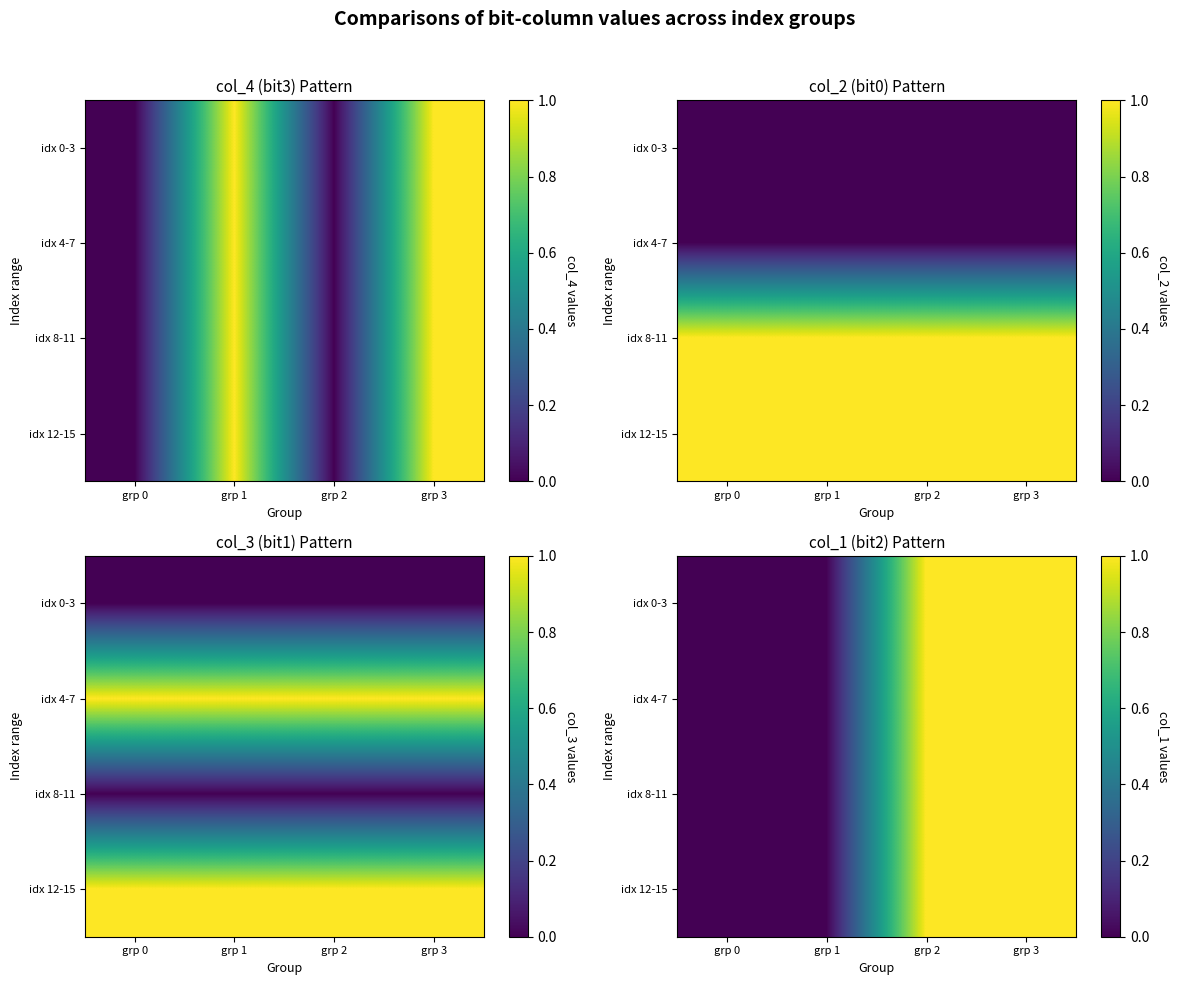

At which category does the chart reach its peak across all series?

grp 2